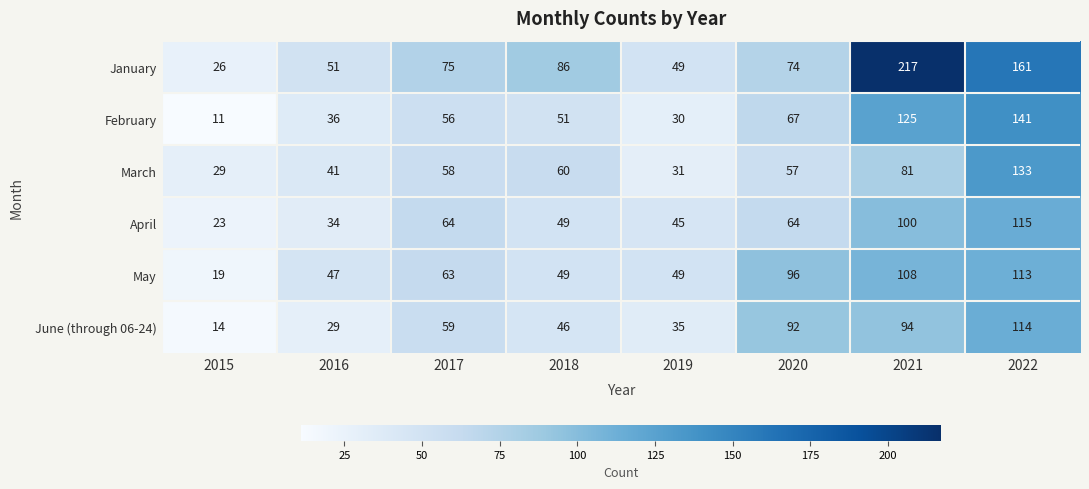

What is the sum of the March values at 2017 and 2019?

89